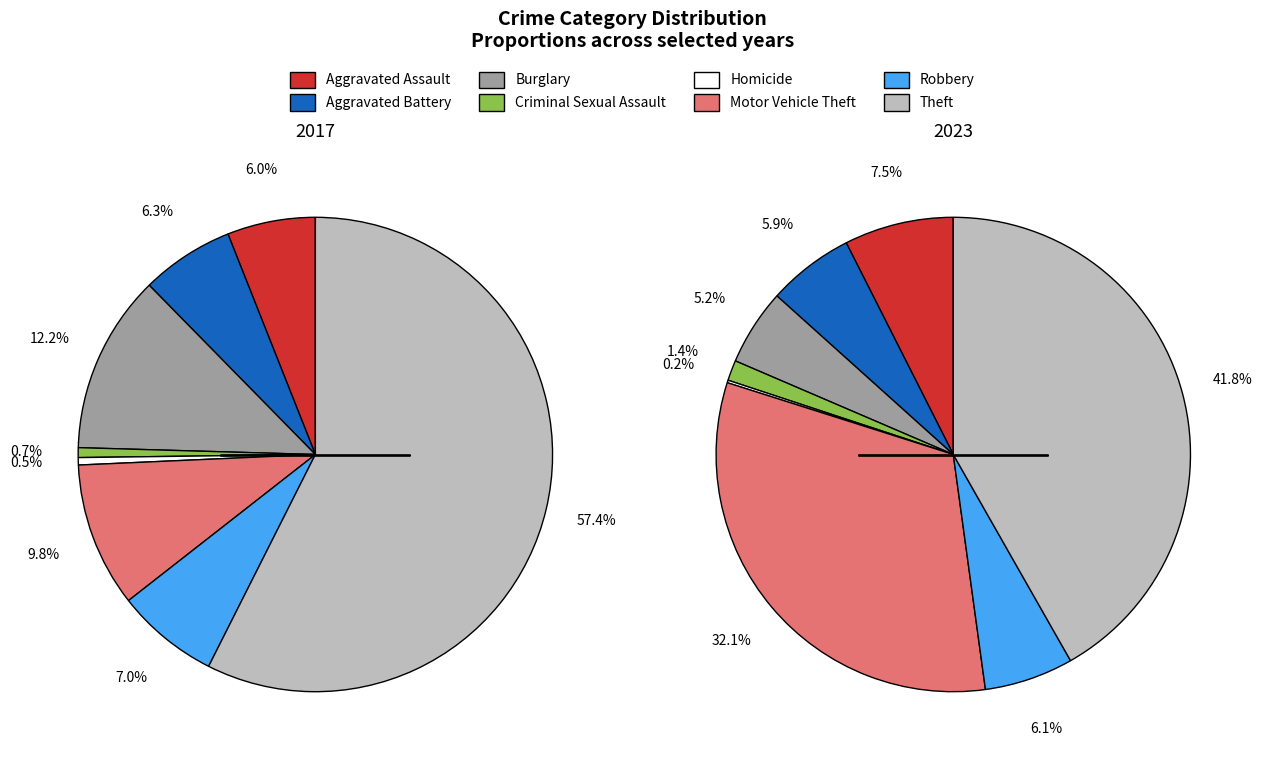

Which has a higher value, 4 or 6?

6